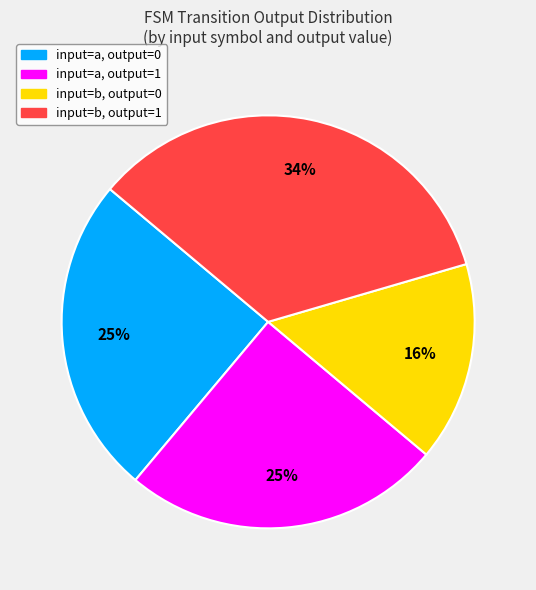

Approximately how many times larger is the value at input=b, output=1 compared to input=a, output=1?

1.4